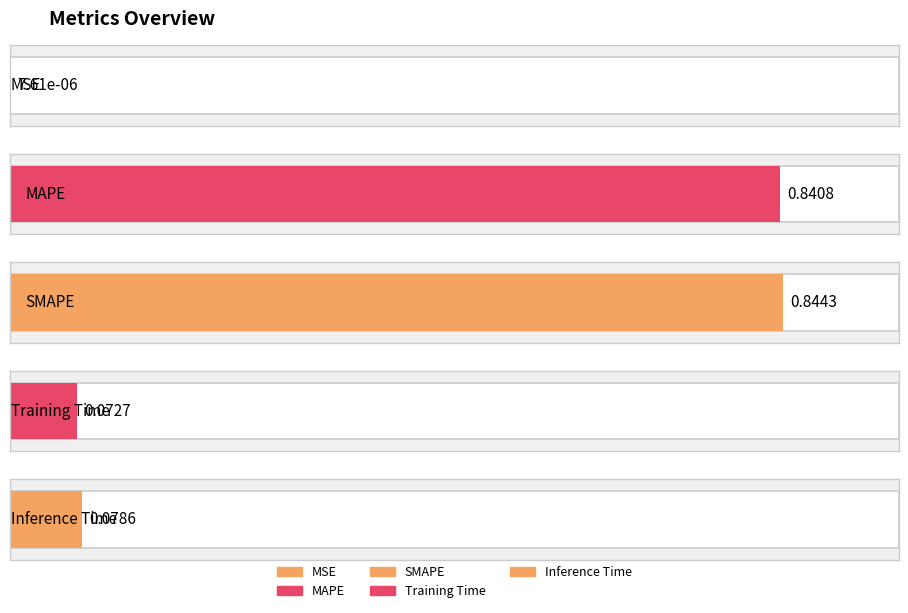

List the labels in order of value, largest first.

SMAPE, MAPE, Inference Time, Training Time, MSE